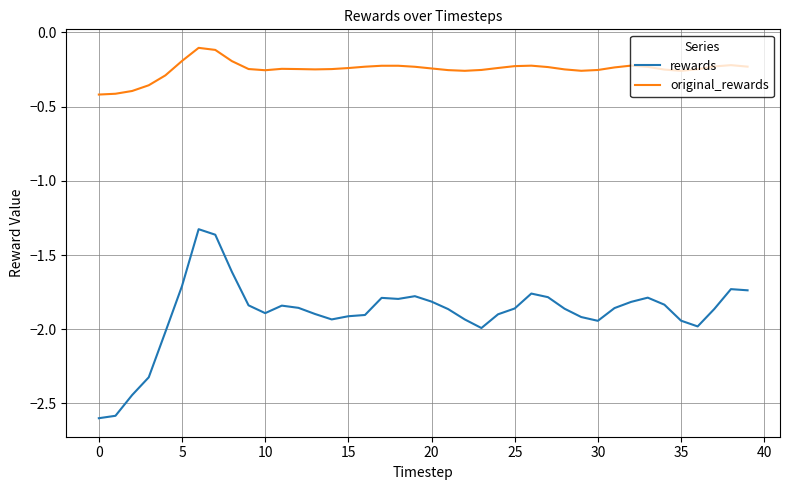

What is the lowest value of the rewards series?

-2.6